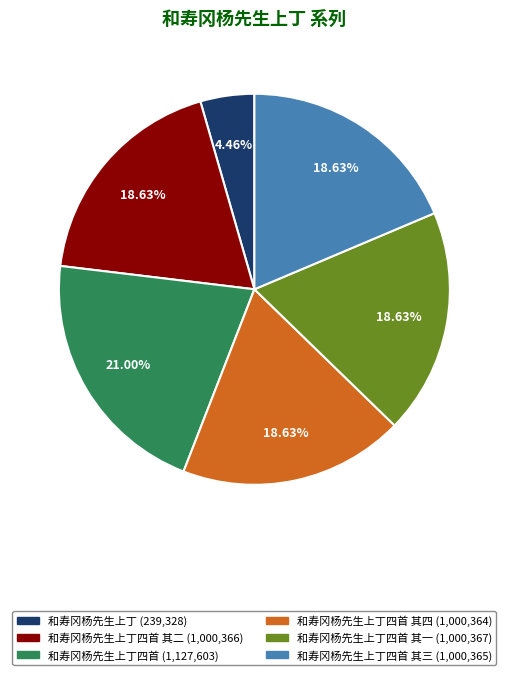

Is there a majority slice in this chart?

No